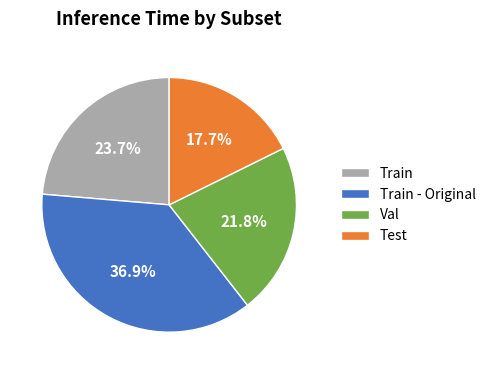

Count the number of slices in the pie.

4